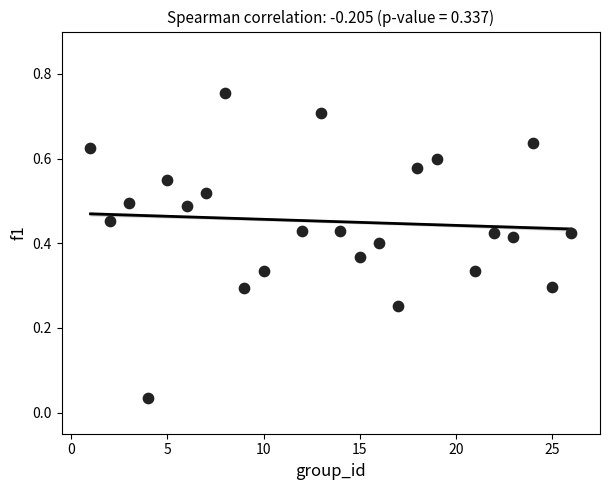

What is the range of Y values (max minus min)?

0.7